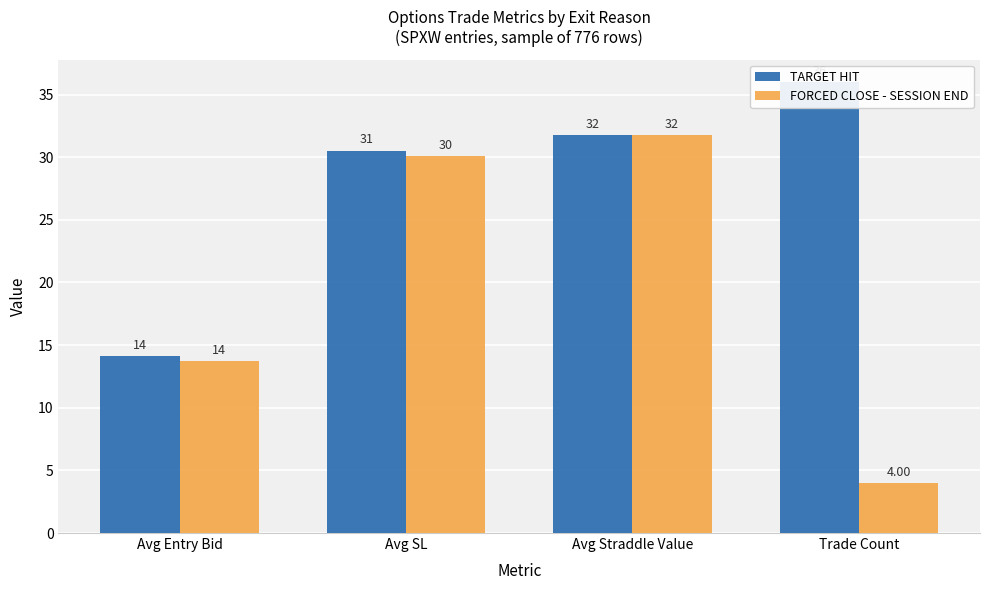

Reading right to left, transcribe all the data shown in this chart.

TARGET HIT: 36.0	31.8	30.5	14.1
FORCED CLOSE - SESSION END: 4.0	31.8	30.1	13.8